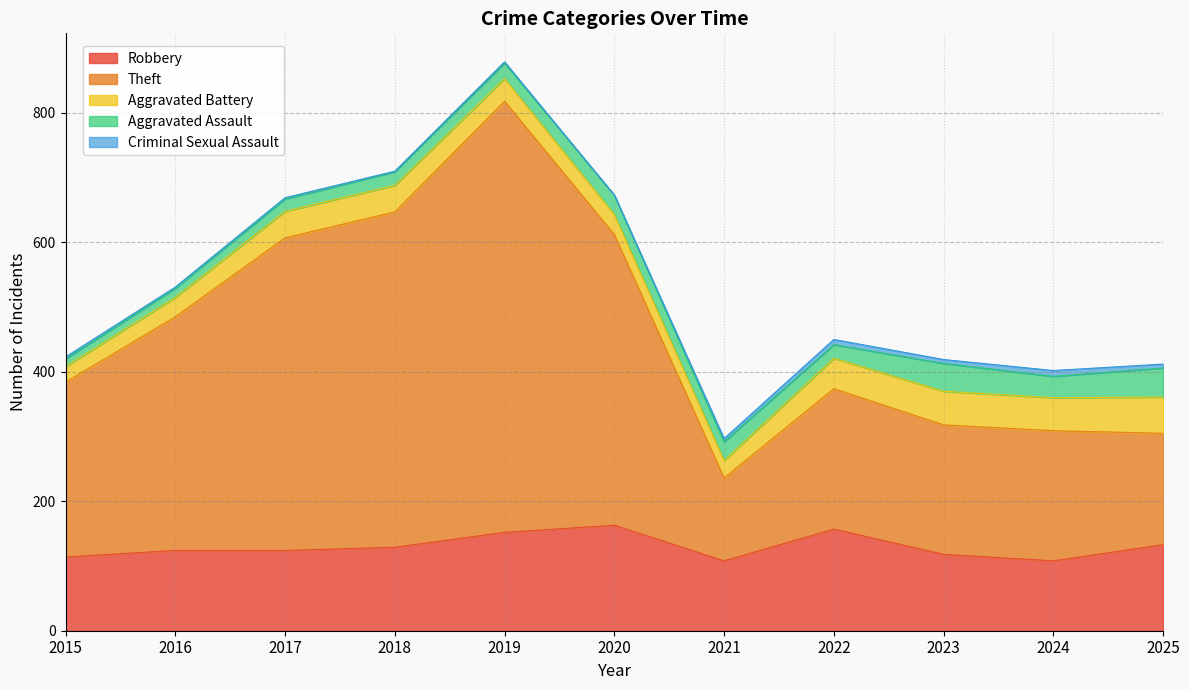

What is the value of the Aggravated Battery point at the 9th from the left?

52